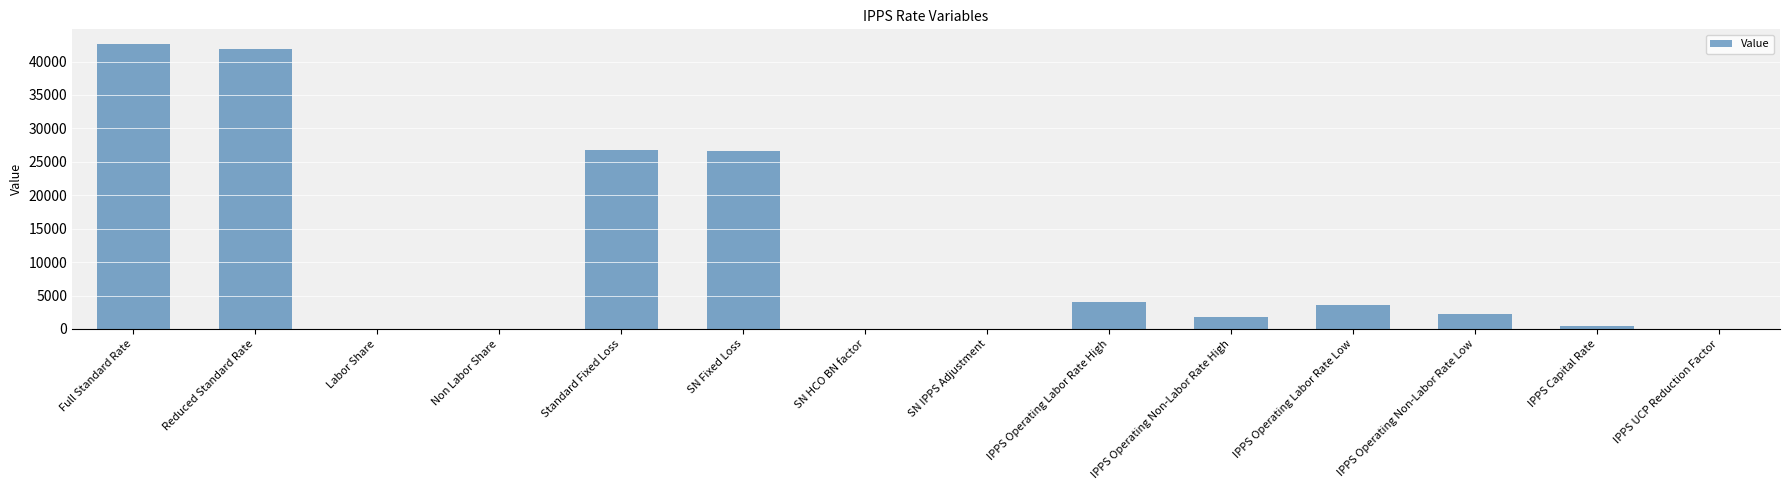

Where is the data nearest to the value 21339?

SN Fixed Loss